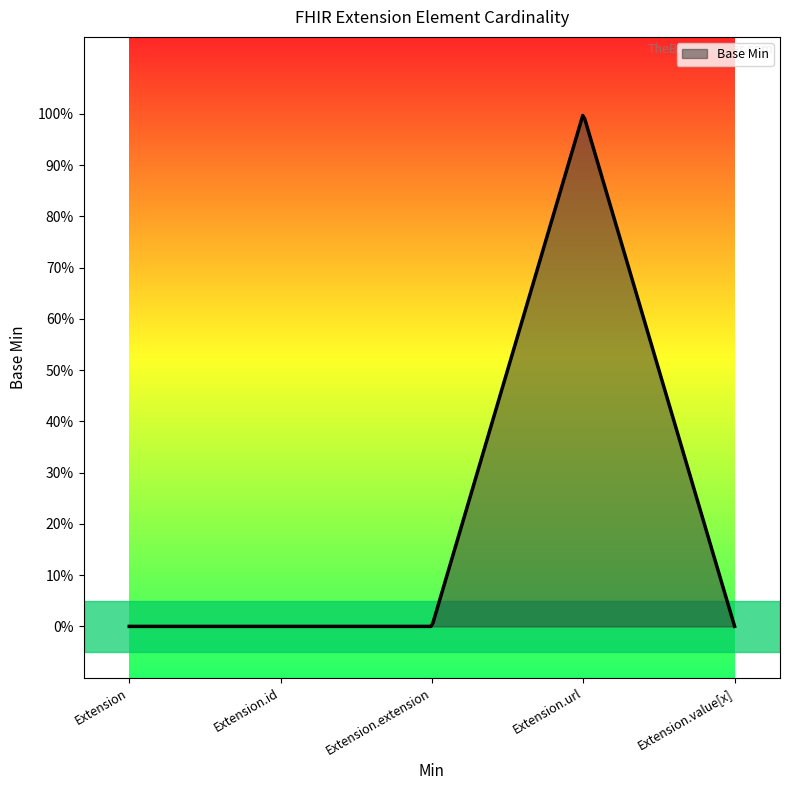

Does the chart have visible grid lines?

No